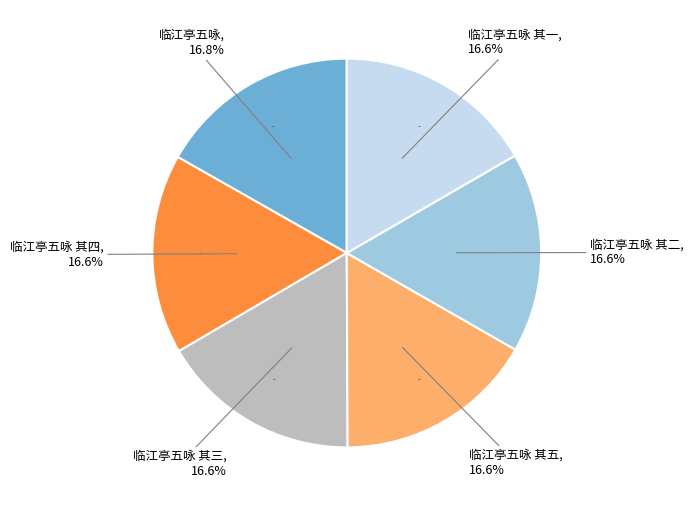

How many slices are in this pie chart?

6